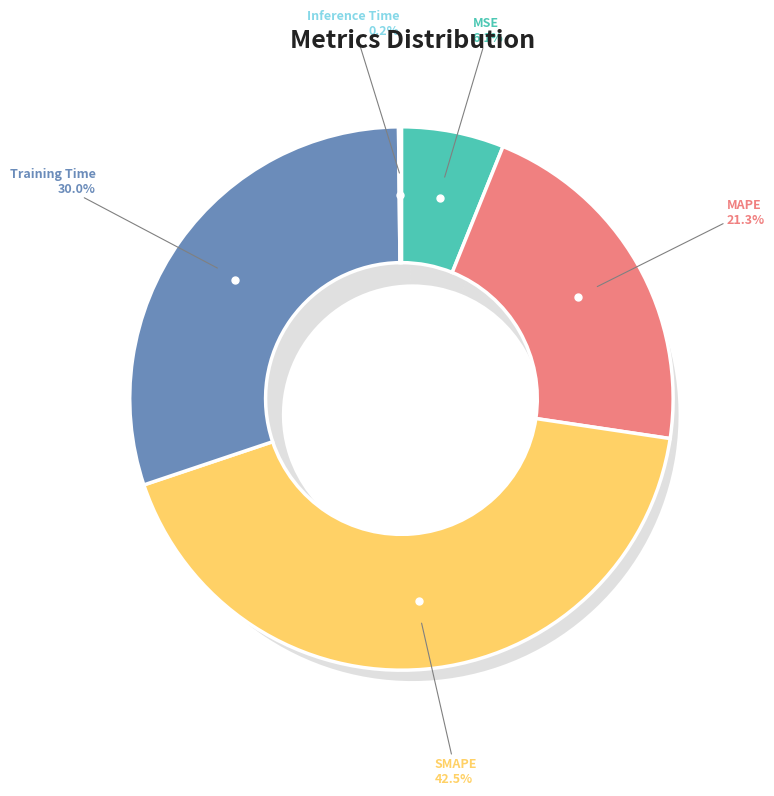

Rank the categories by value from highest to lowest.

SMAPE, Training Time, MAPE, MSE, Inference Time